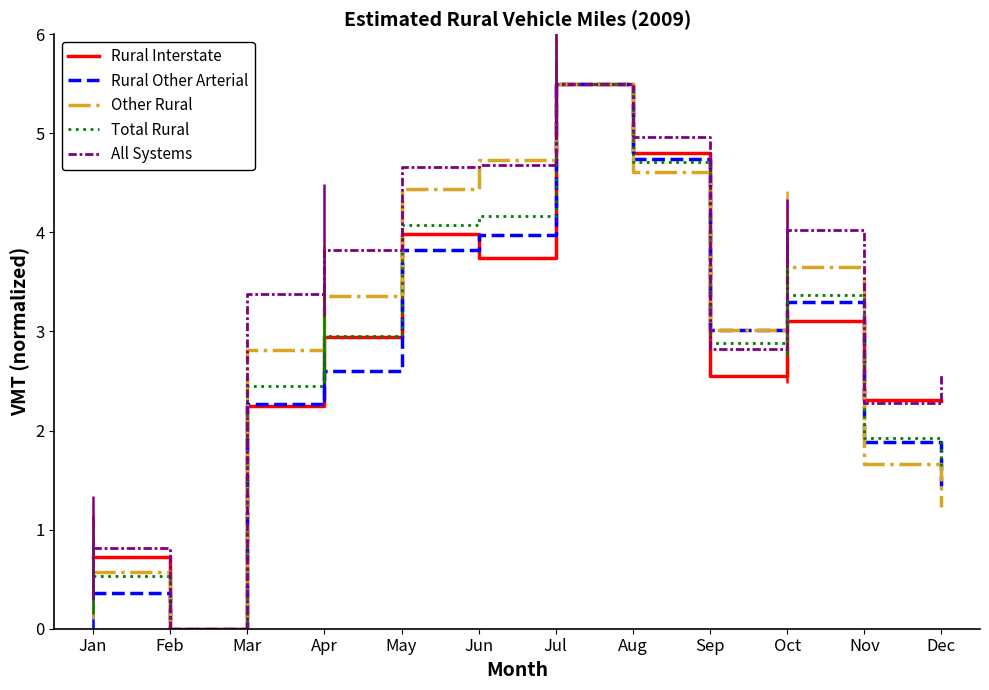

How many interior local valleys does the Total Rural series have?

2